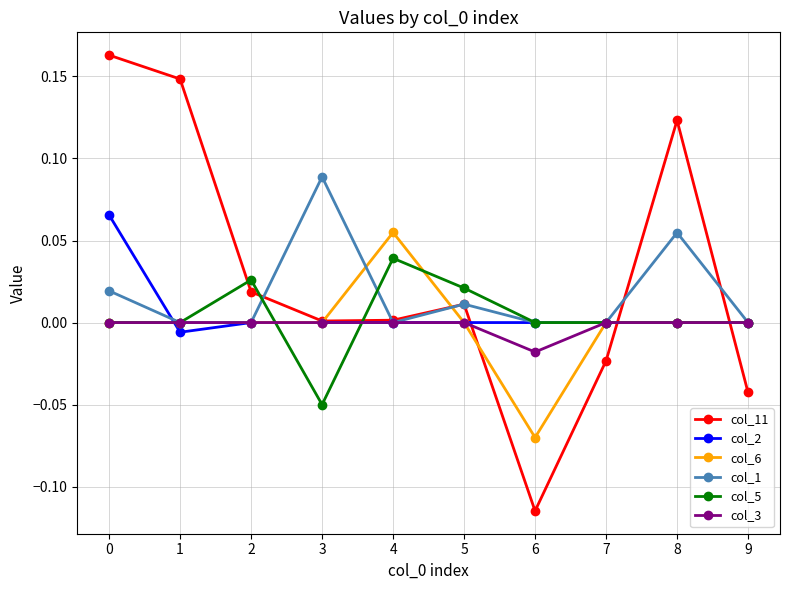

Which label corresponds to the smallest value in the chart?

6